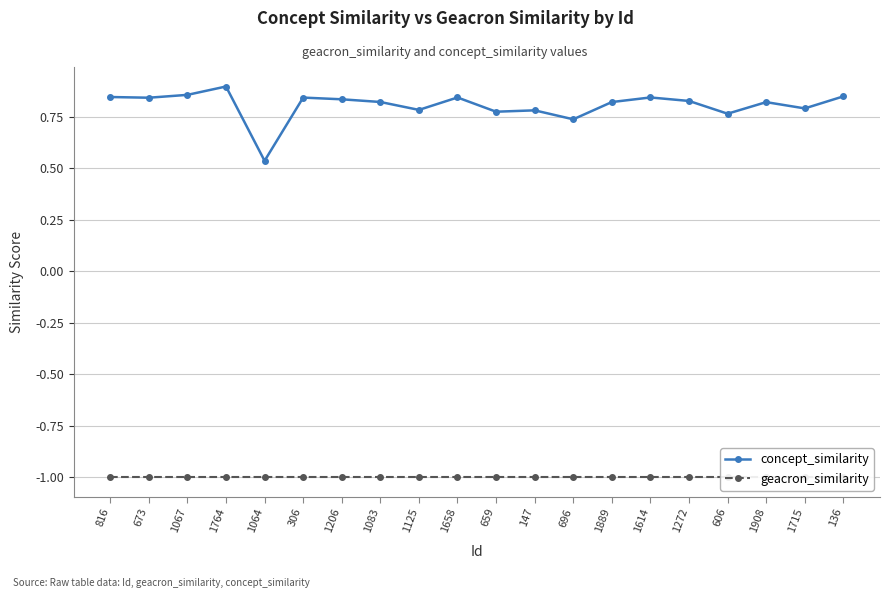

True or false: concept_similarity and geacron_similarity cross at least once.

False